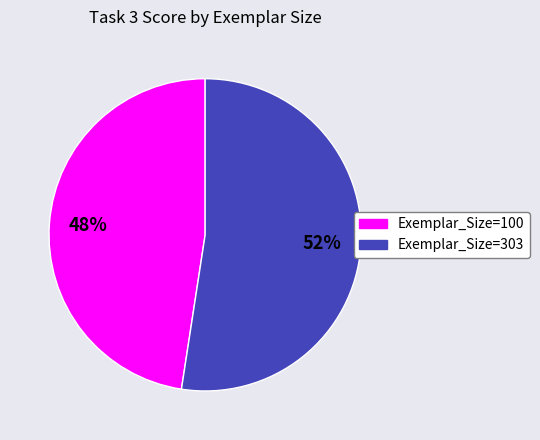

To the nearest percent, what is the average slice percentage?

50%